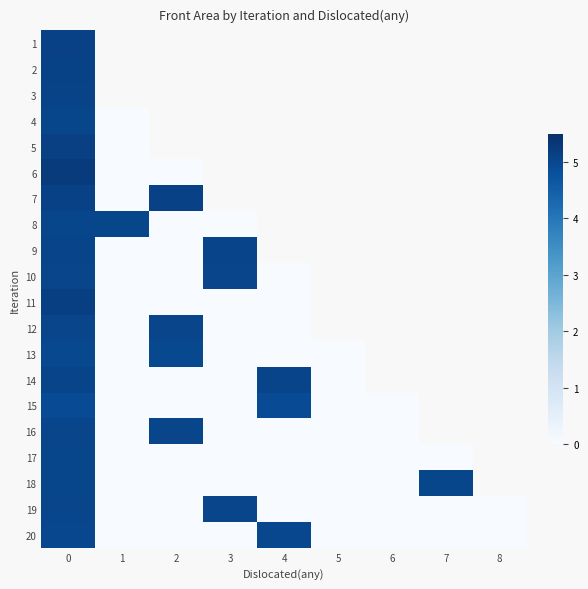

At which label is 9 closest to 2?

1